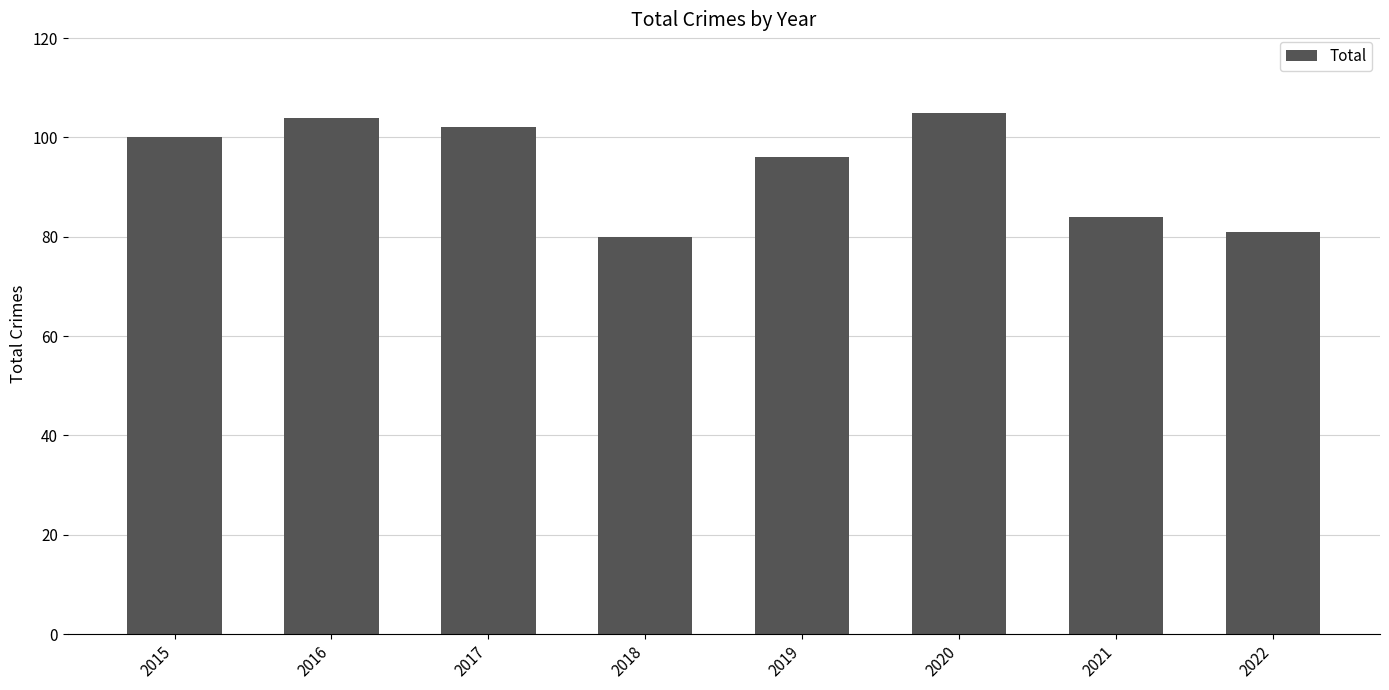

How many series are shown in this chart?

1